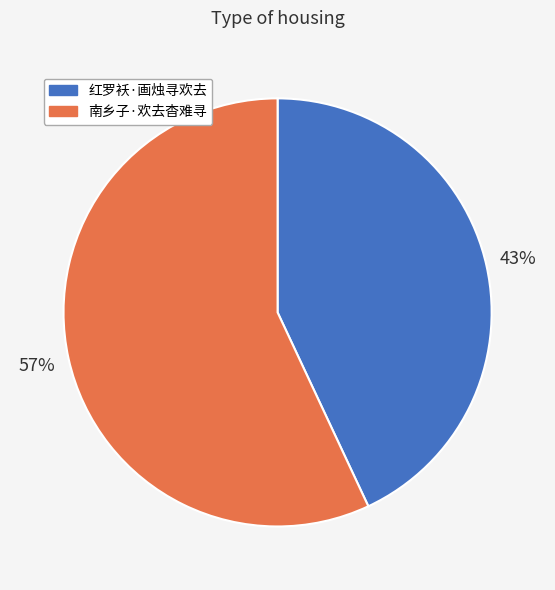

True or false: 南乡子·欢去杳难寻 accounts for 68% of the total.

False